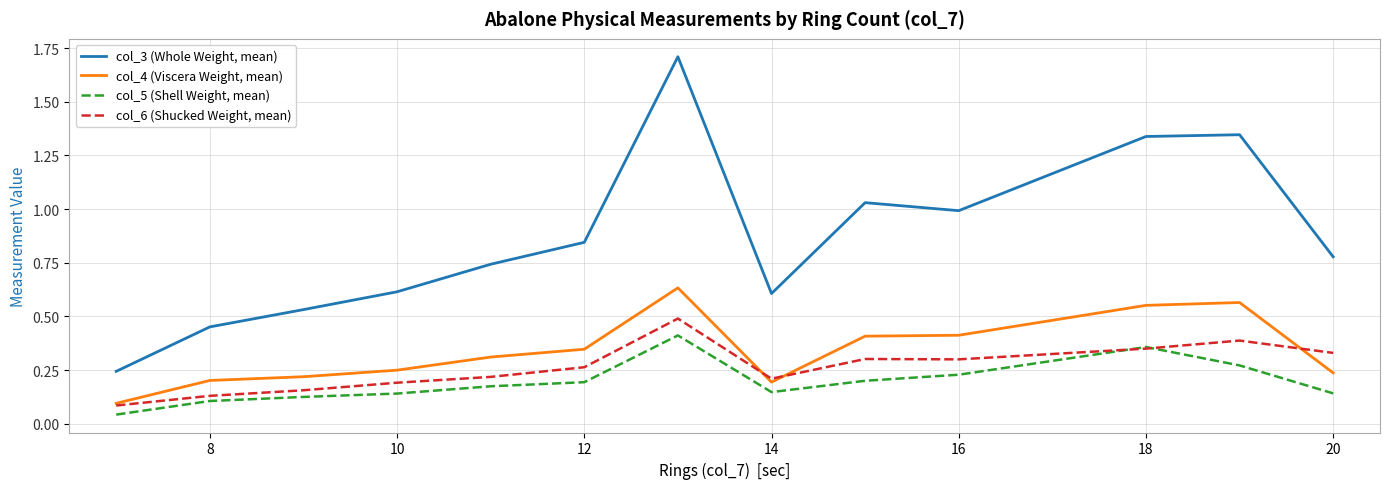

Which series has the largest total across all categories?

col_3 (Whole Weight, mean)